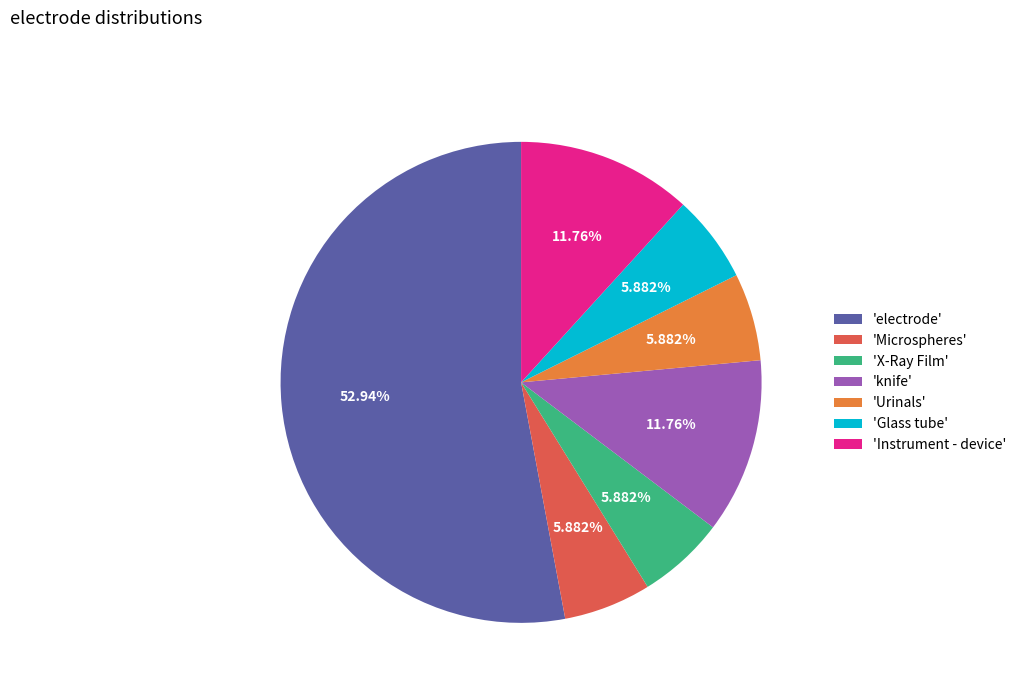

What is the ratio of the value at 'Microspheres' to the value at 'Glass tube'?

1.0